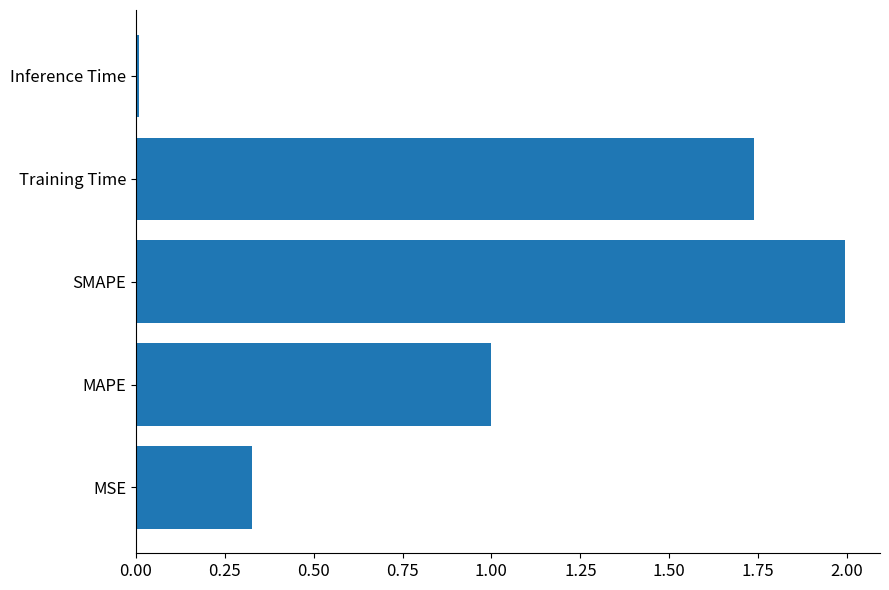

What is the sum of all values?

5.1